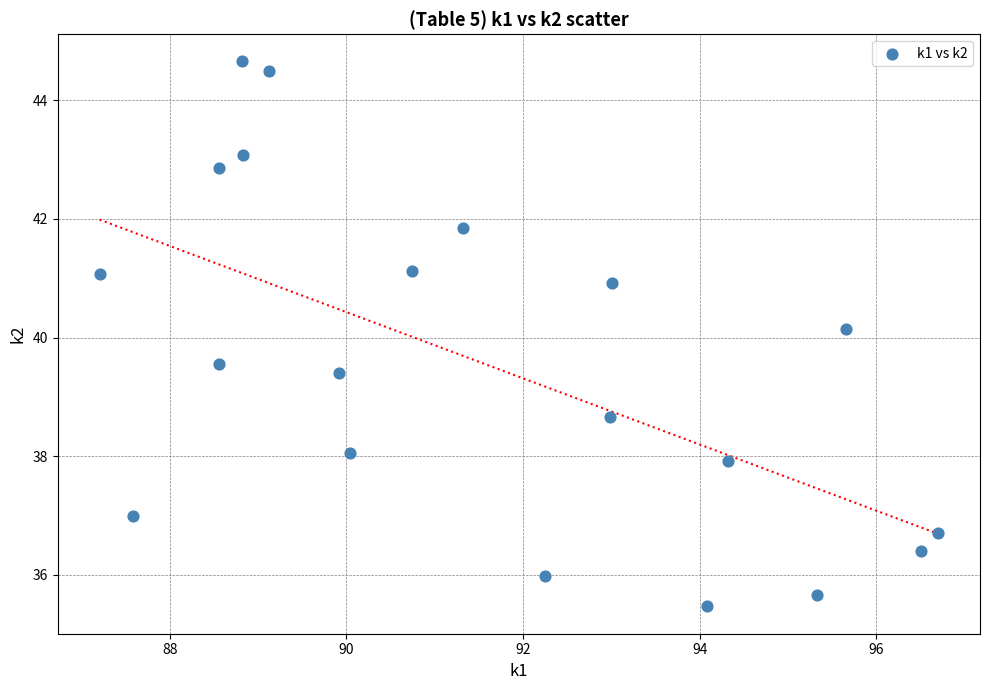

What Y value in the scatter plot is closest to 40?

40.1